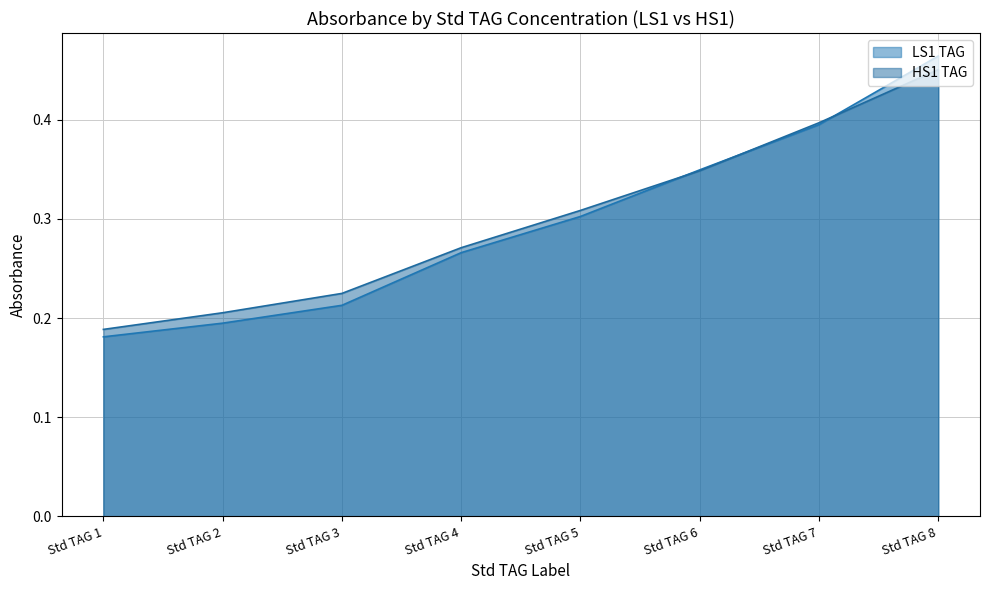

True or false: LS1 TAG has more than 2 points higher than both neighbors.

False